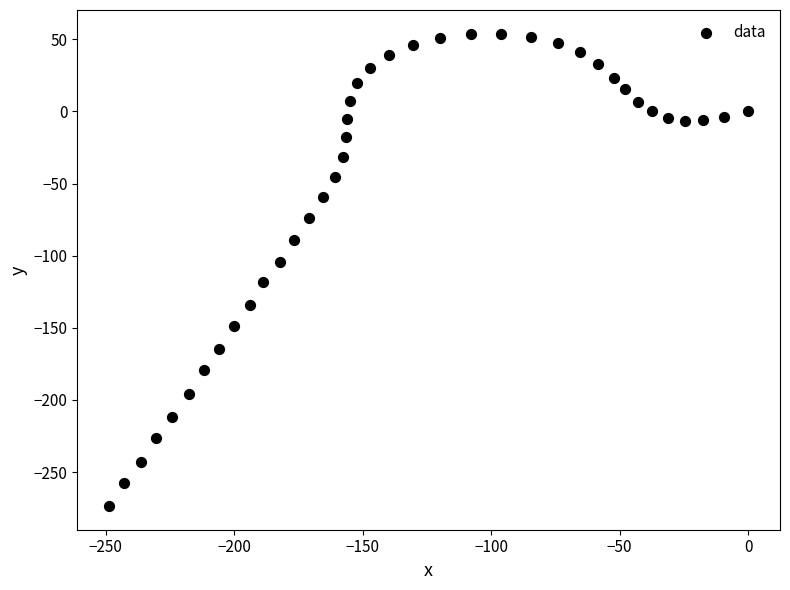

What Y value in the scatter plot is closest to -109?

-104.7